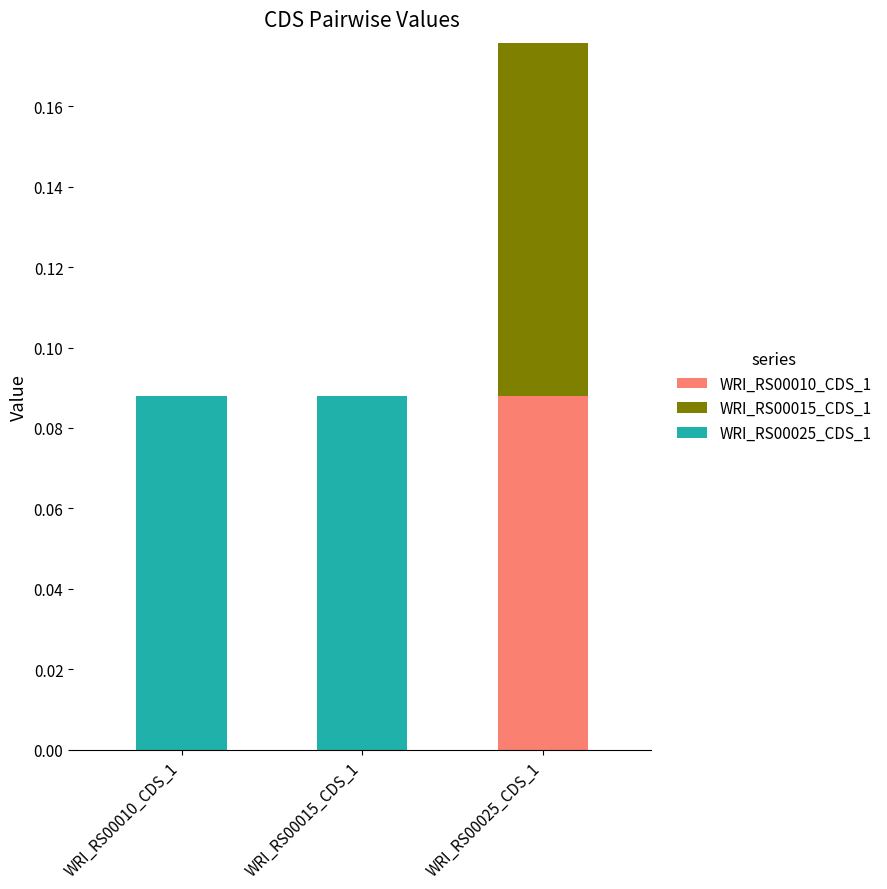

At which category is the sum across all series the highest?

WRI_RS00025_CDS_1